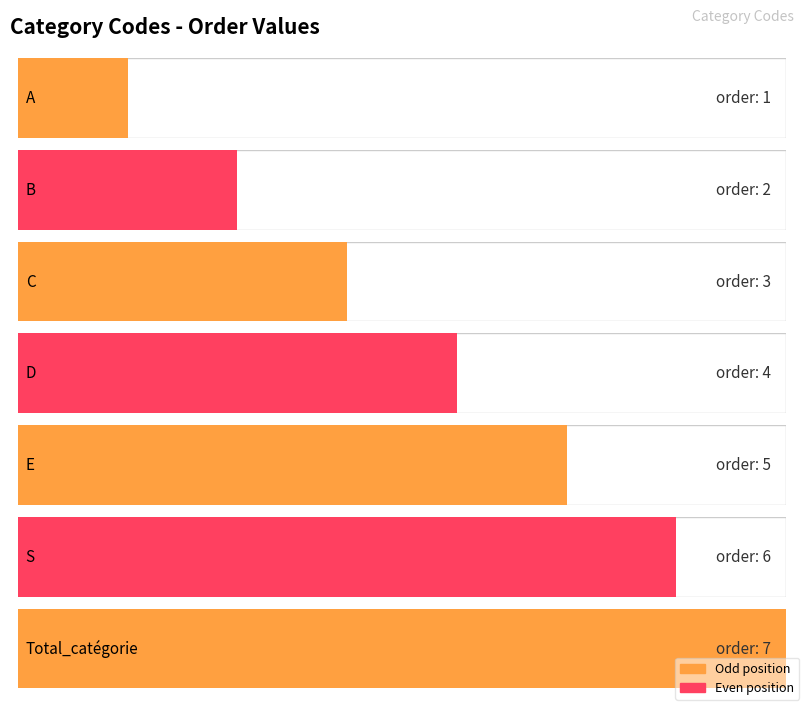

What is the change in value from D to E?

+1